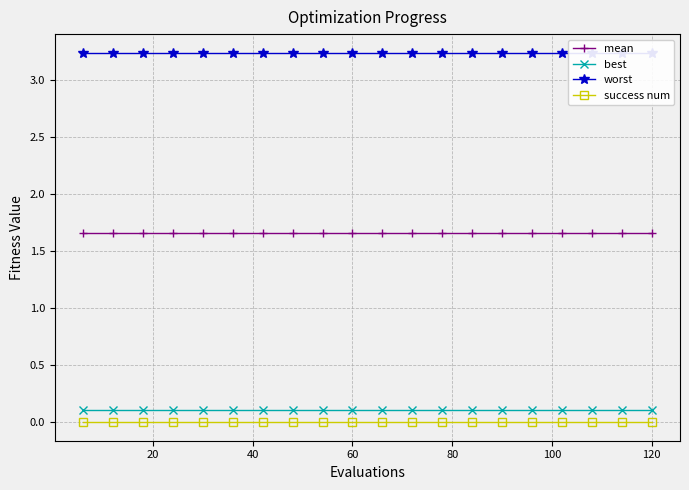

True or false: mean and success num intersect in this chart.

False